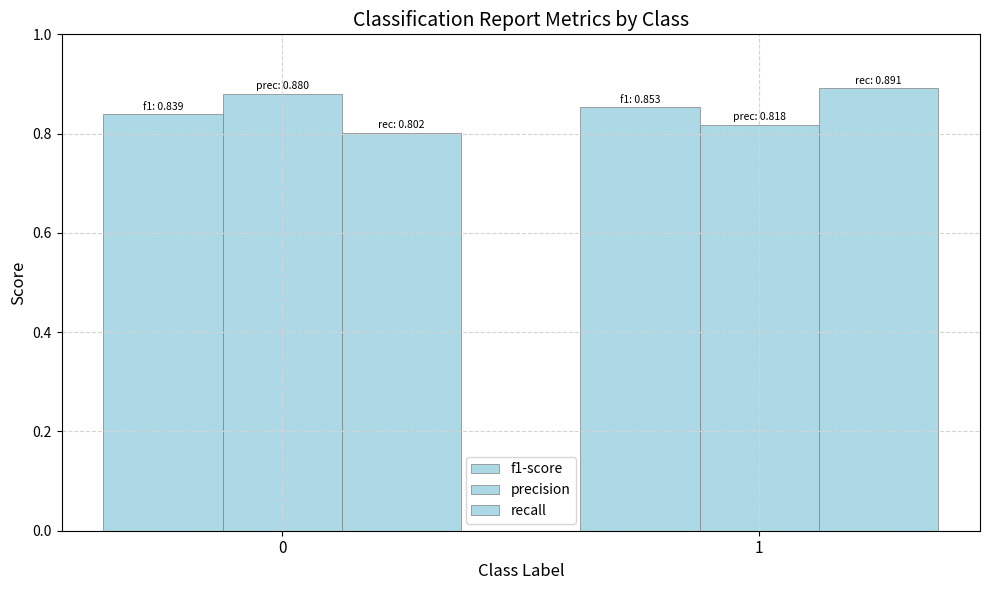

What is the minimum value shown in the chart?

0.8